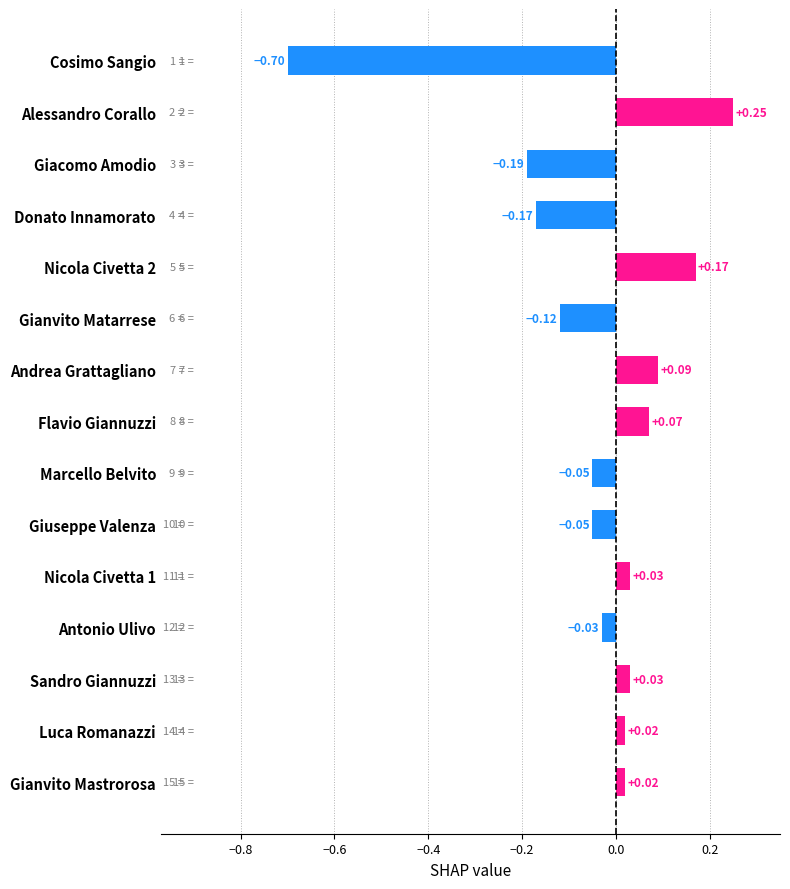

At which category does the chart reach its peak across all series?

Alessandro Corallo